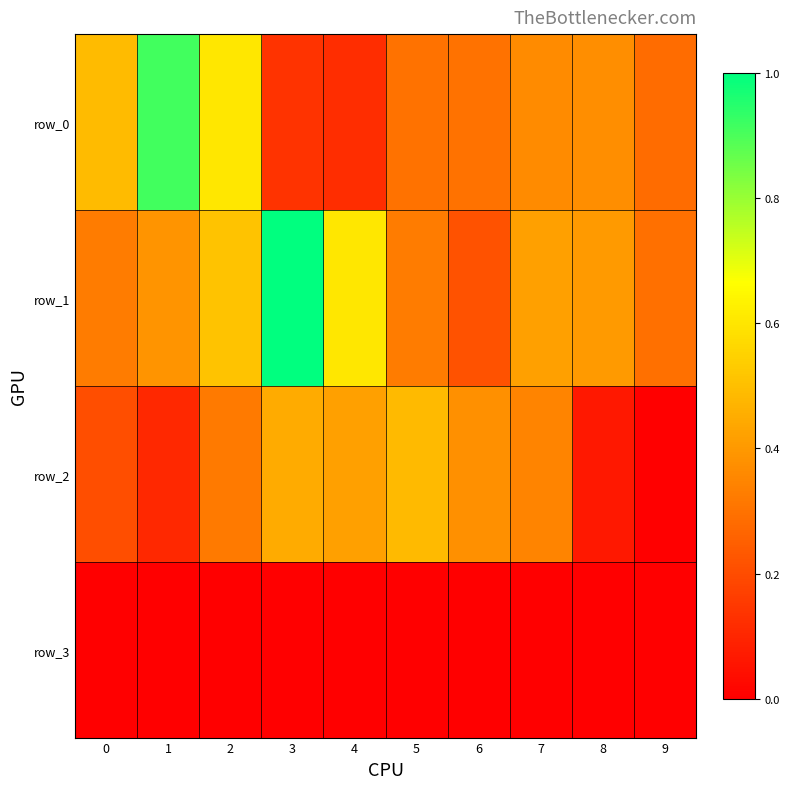

What is the lowest value of the row_1 series?

0.2